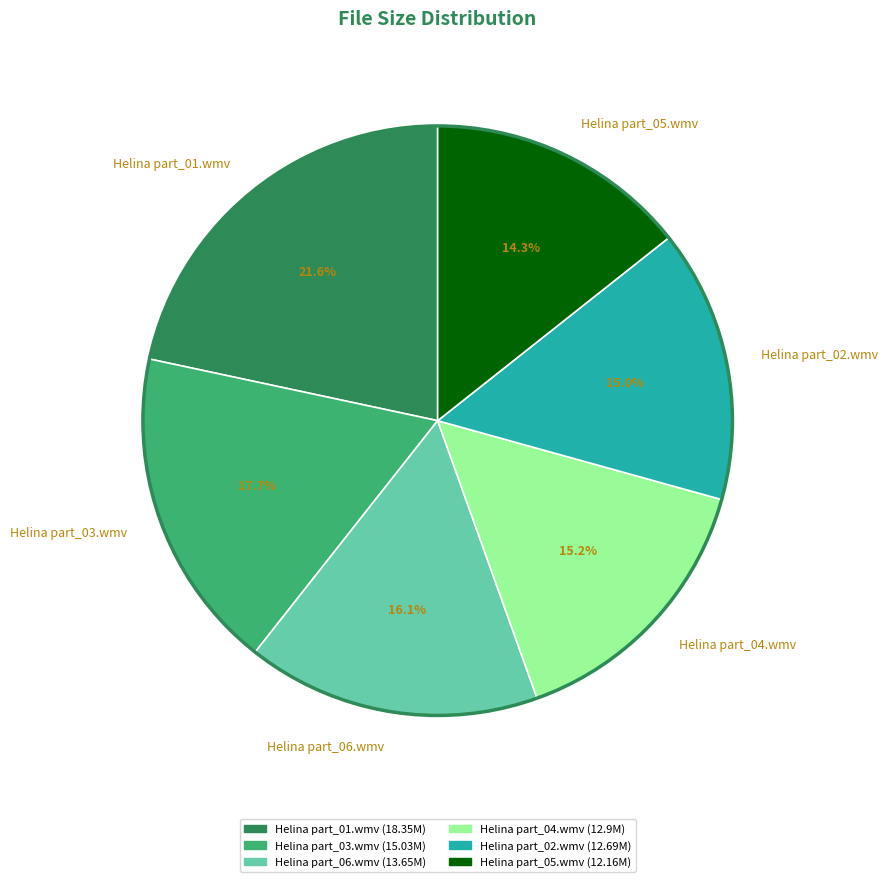

Does Helina part_01.wmv account for over 50% of the chart?

No